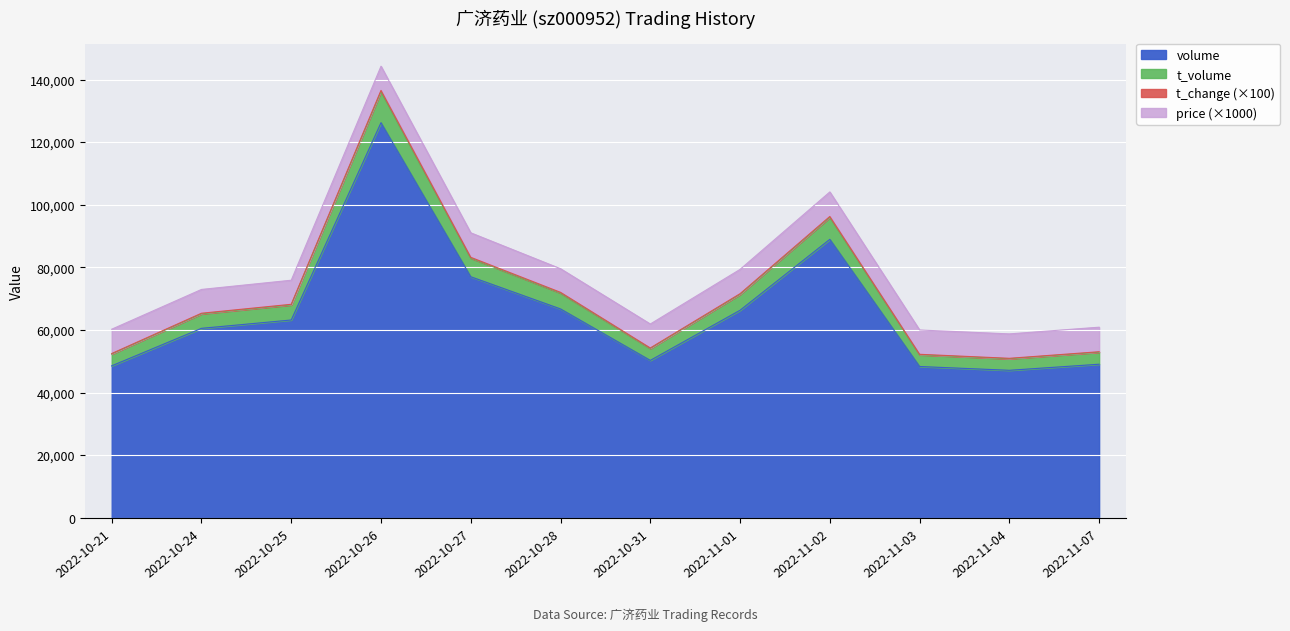

True or false: t_volume and t_change intersect in this chart.

False